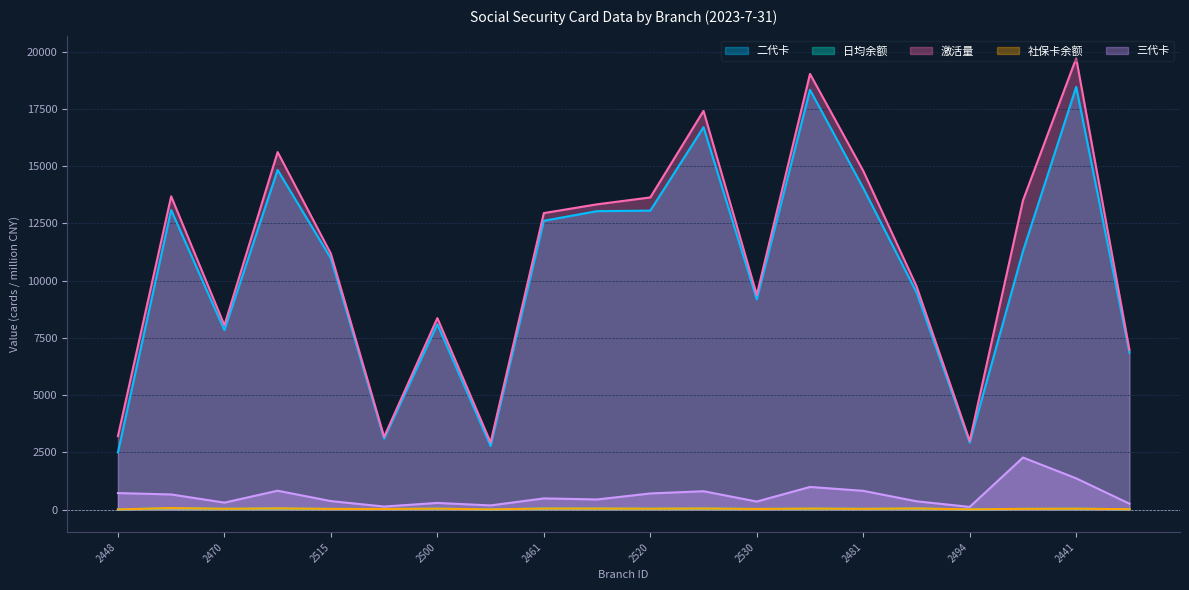

How many categories are shown in the chart?

20